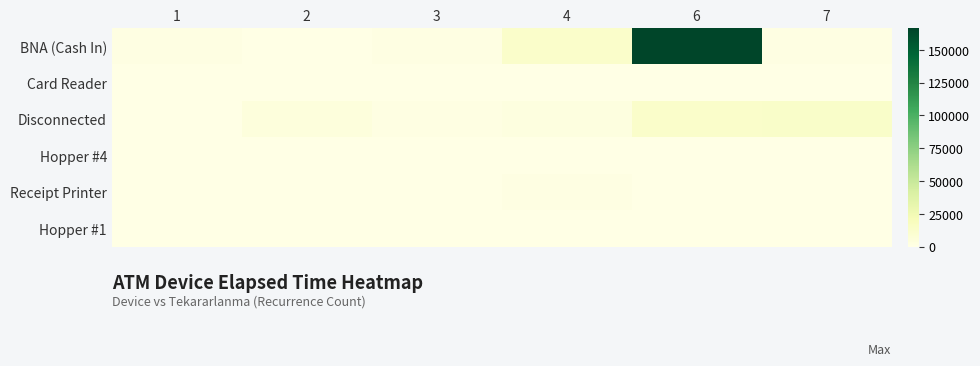

What is the total value across all series at 3?

3245